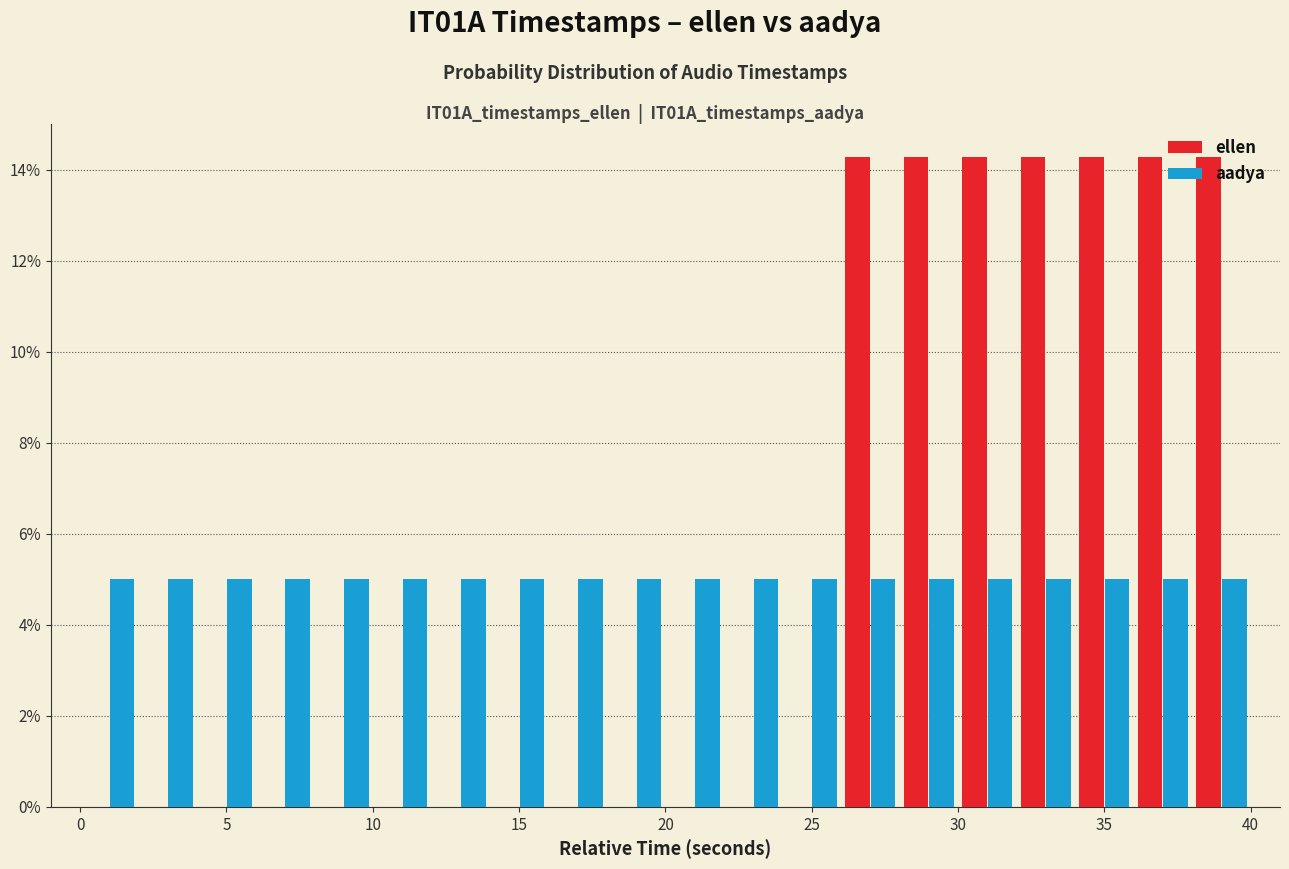

Reading left to right, transcribe this chart: for each range on the x-axis, give the height of each series' bar. The values are not printed on the chart, so give them approximately, as read against the axis.

0 to 2: ellen=0	aadya=5.0
2 to 4: ellen=0	aadya=5.0
4 to 6: ellen=0	aadya=5.0
6 to 8: ellen=0	aadya=5.0
8 to 10: ellen=0	aadya=5.0
10 to 12: ellen=0	aadya=5.0
12 to 14: ellen=0	aadya=5.0
14 to 16: ellen=0	aadya=5.0
16 to 18: ellen=0	aadya=5.0
18 to 20: ellen=0	aadya=5.0
20 to 22: ellen=0	aadya=5.0
22 to 24: ellen=0	aadya=5.0
24 to 26: ellen=0	aadya=5.0
26 to 28: ellen=14.2	aadya=5.0
28 to 30: ellen=14.2	aadya=5.0
30 to 32: ellen=14.2	aadya=5.0
32 to 34: ellen=14.2	aadya=5.0
34 to 36: ellen=14.2	aadya=5.0
36 to 38: ellen=14.2	aadya=5.0
38 to 40: ellen=14.2	aadya=5.0